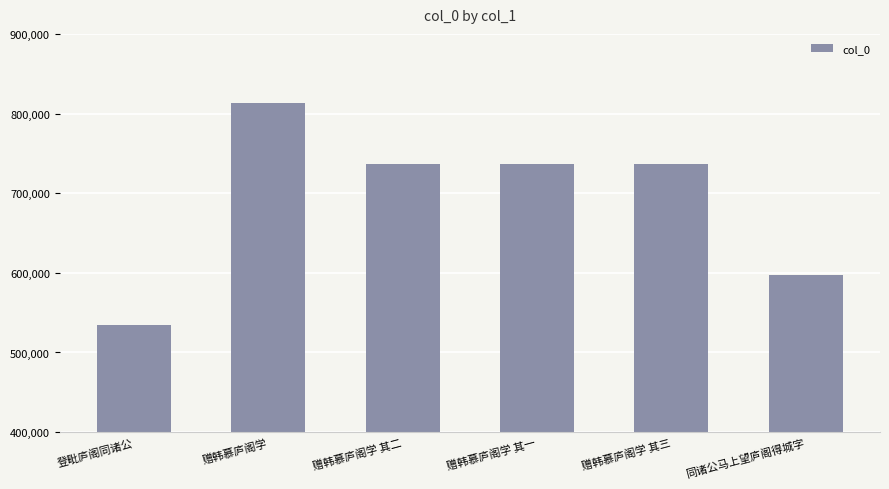

Which category has the highest value across all series?

赠韩慕庐阁学